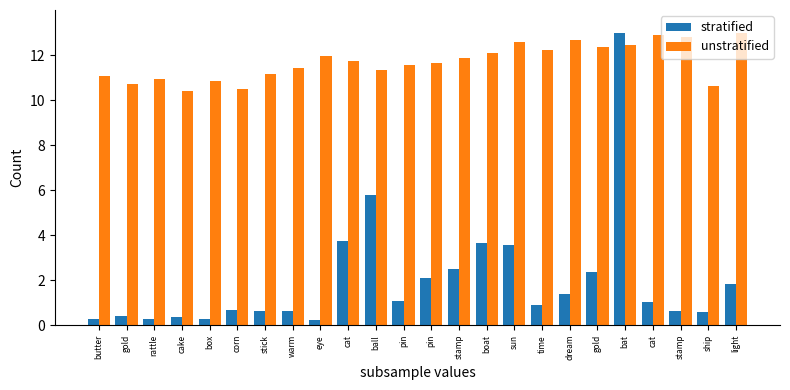

How many groups of bars are there?

24